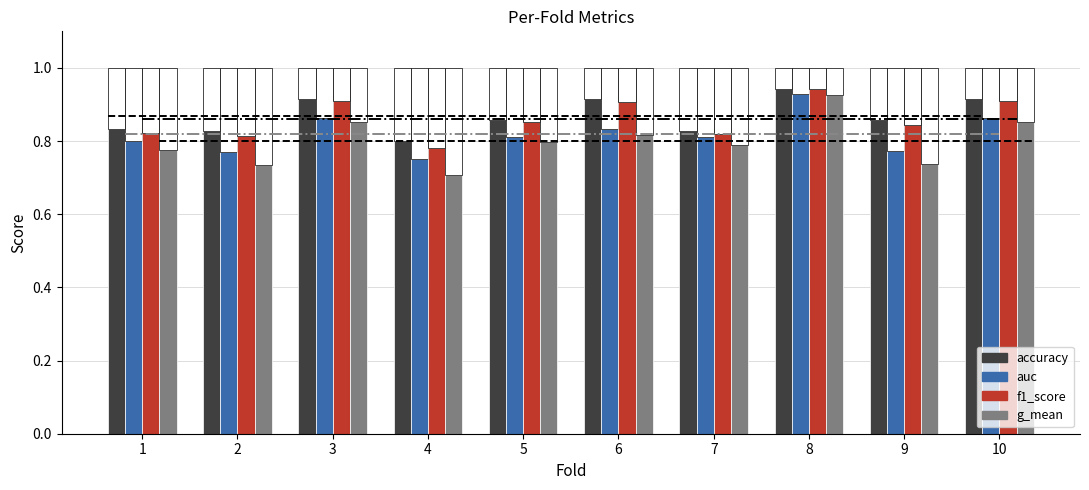

What is the highest value of the f1_score series?

0.9